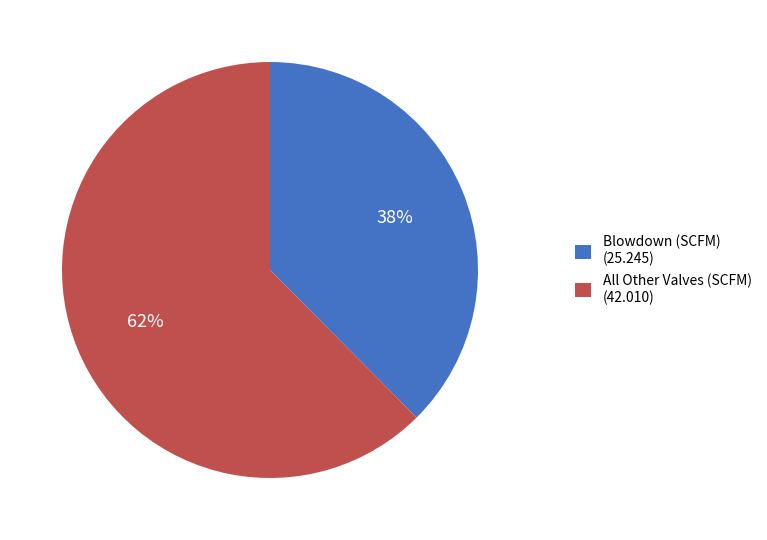

What is the ratio of the value at Blowdown (SCFM) (25.245) to the value at All Other Valves (SCFM) (42.010)?

0.6